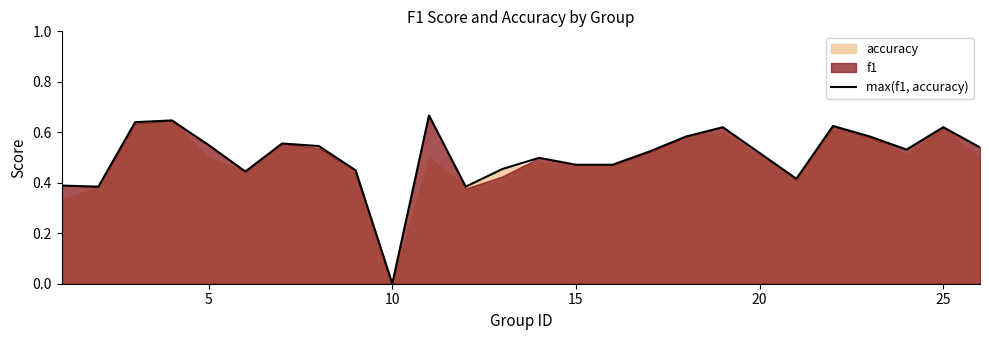

Which category has the lowest value in the max(f1, accuracy) series?

10